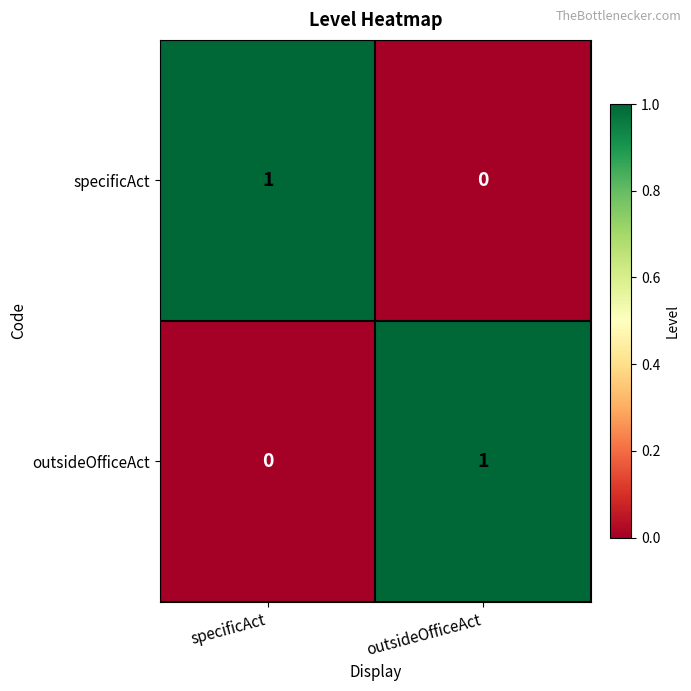

What is the difference between the highest and lowest values at outsideOfficeAct?

1